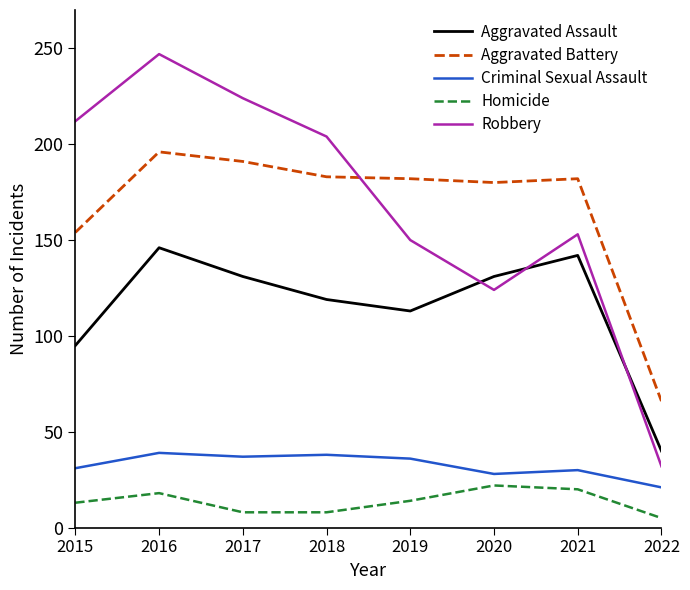

List the series in order of their peak value, highest first.

Robbery, Aggravated Battery, Aggravated Assault, Criminal Sexual Assault, Homicide